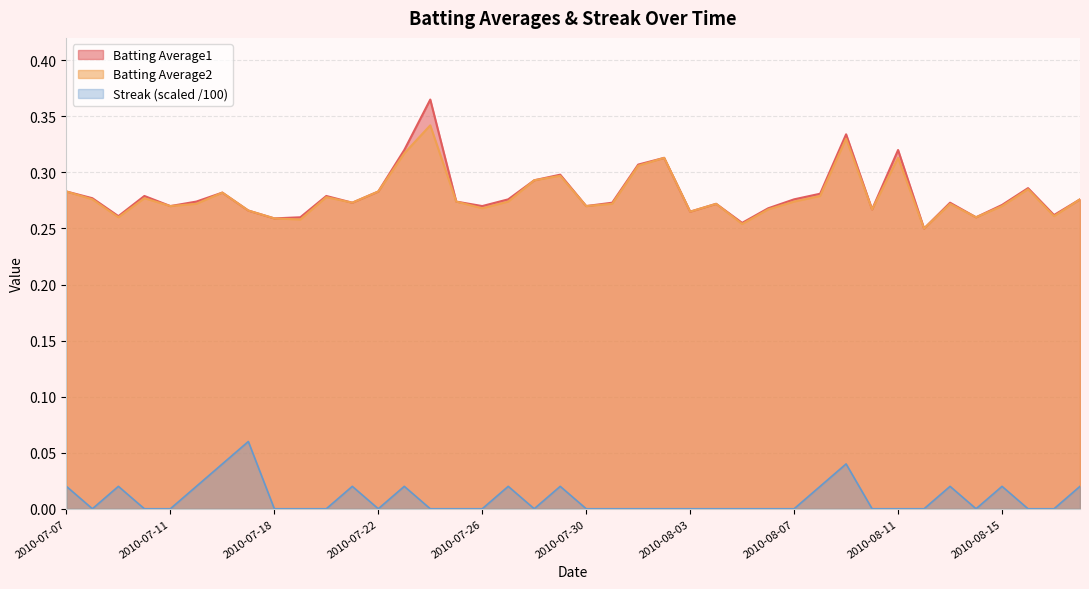

What is the label of the 19th point from the left?

2010-07-28